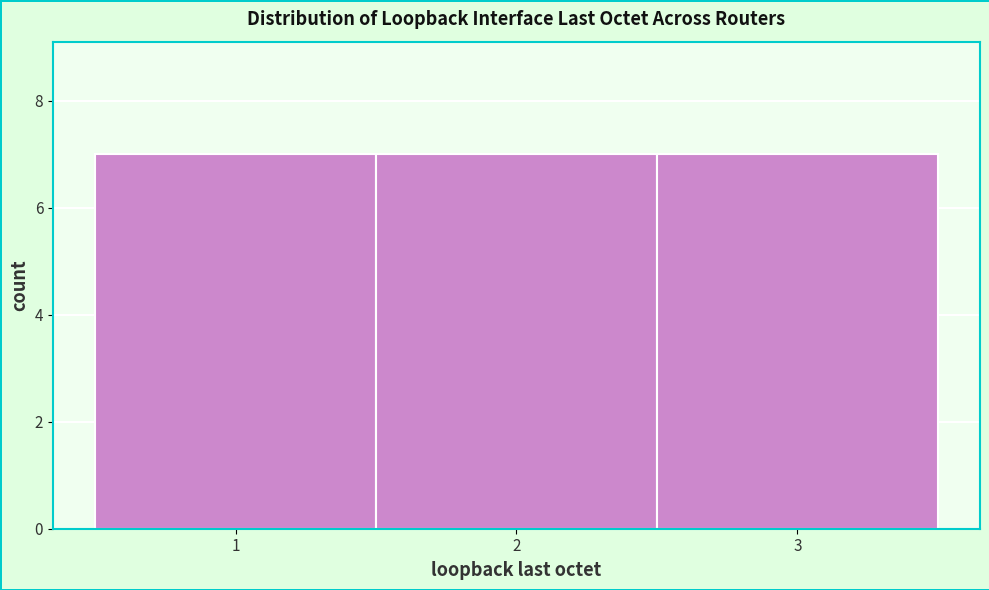

Reading left to right, list every bar in this chart as the range it spans on the x-axis followed by its height. The values are not printed on the chart, so give them approximately, as read against the axis.

0.5 to 1.5: 7
1.5 to 2.5: 7
2.5 to 3.5: 7